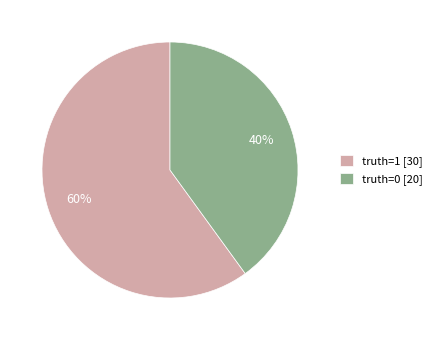

What is the largest slice in the pie chart?

truth=1